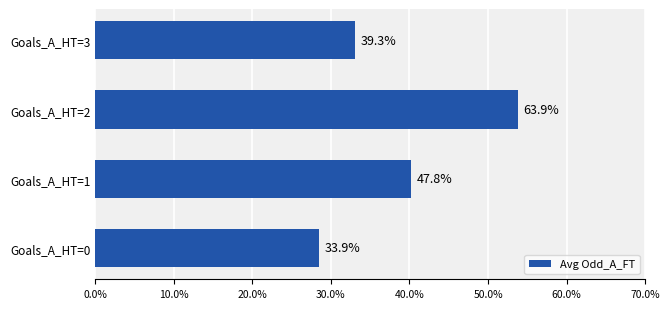

How many bars are there in total?

4